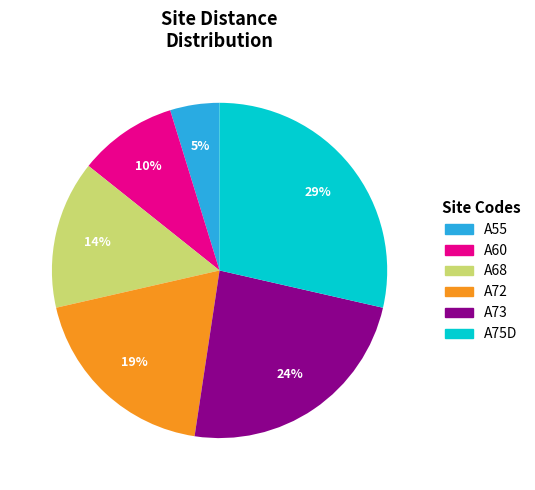

True or false: A60 accounts for 1% of the total.

False